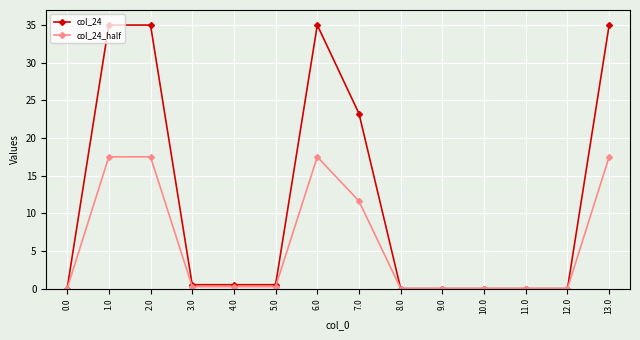

Where is col_24 nearest to the value 17?

7.0